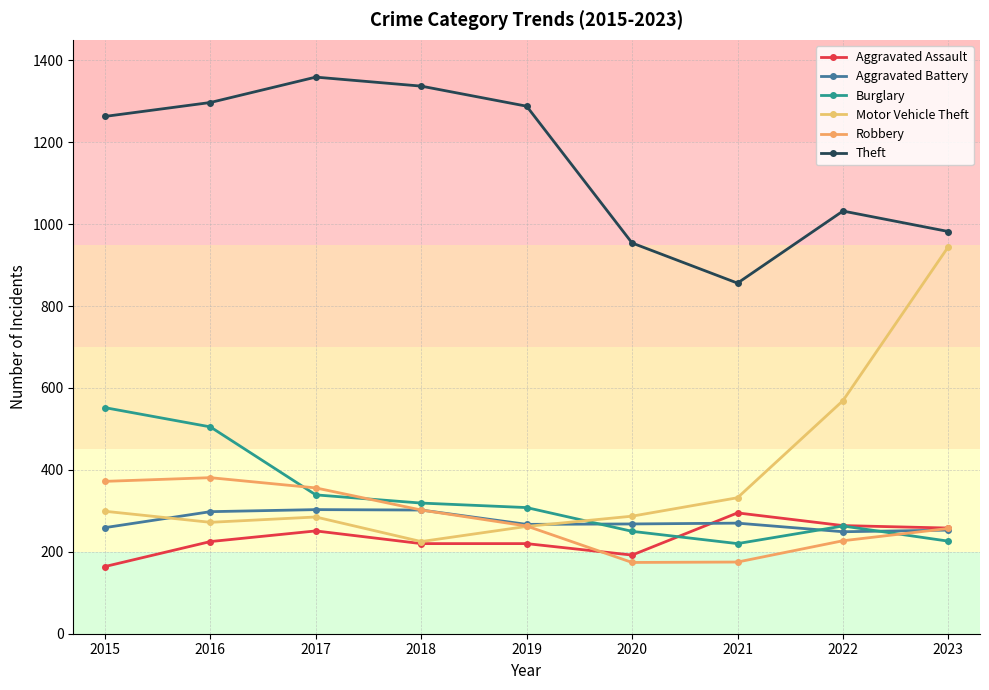

At which label does Aggravated Assault first exceed 225?

2017